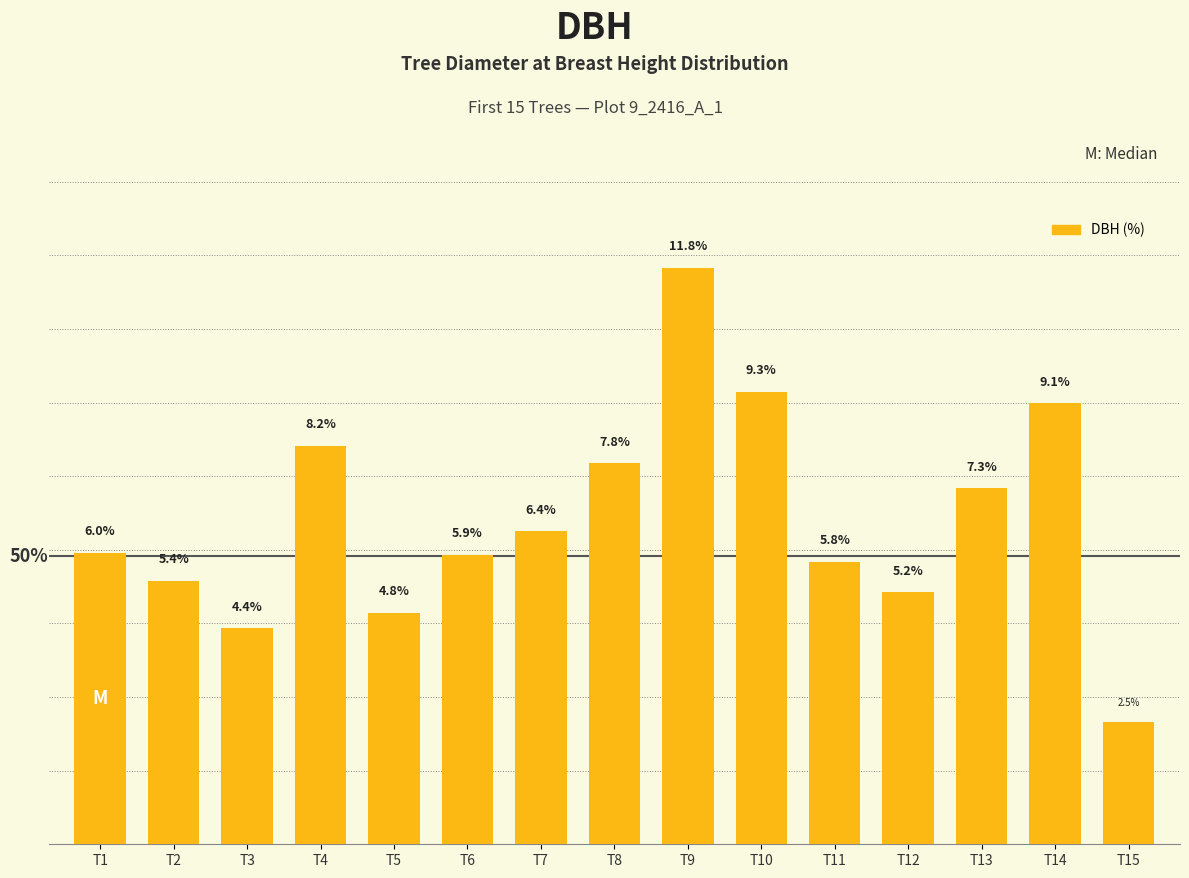

Which label corresponds to the largest value in the chart?

T9